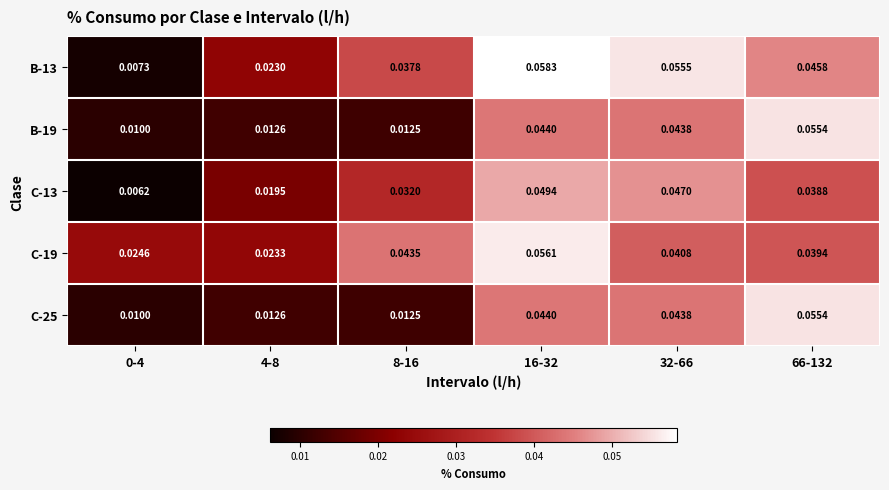

Count the number of data series in this chart.

5